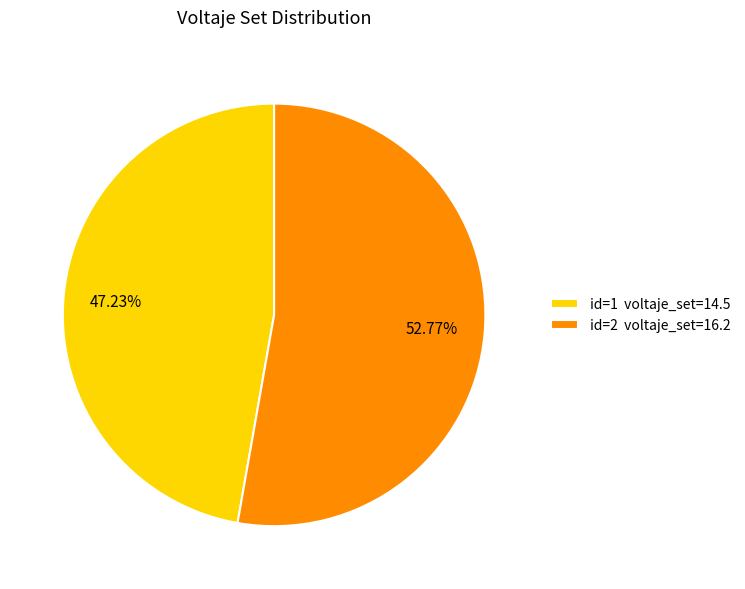

Rank the categories by value from highest to lowest.

id=2 voltaje_set=16.2, id=1 voltaje_set=14.5